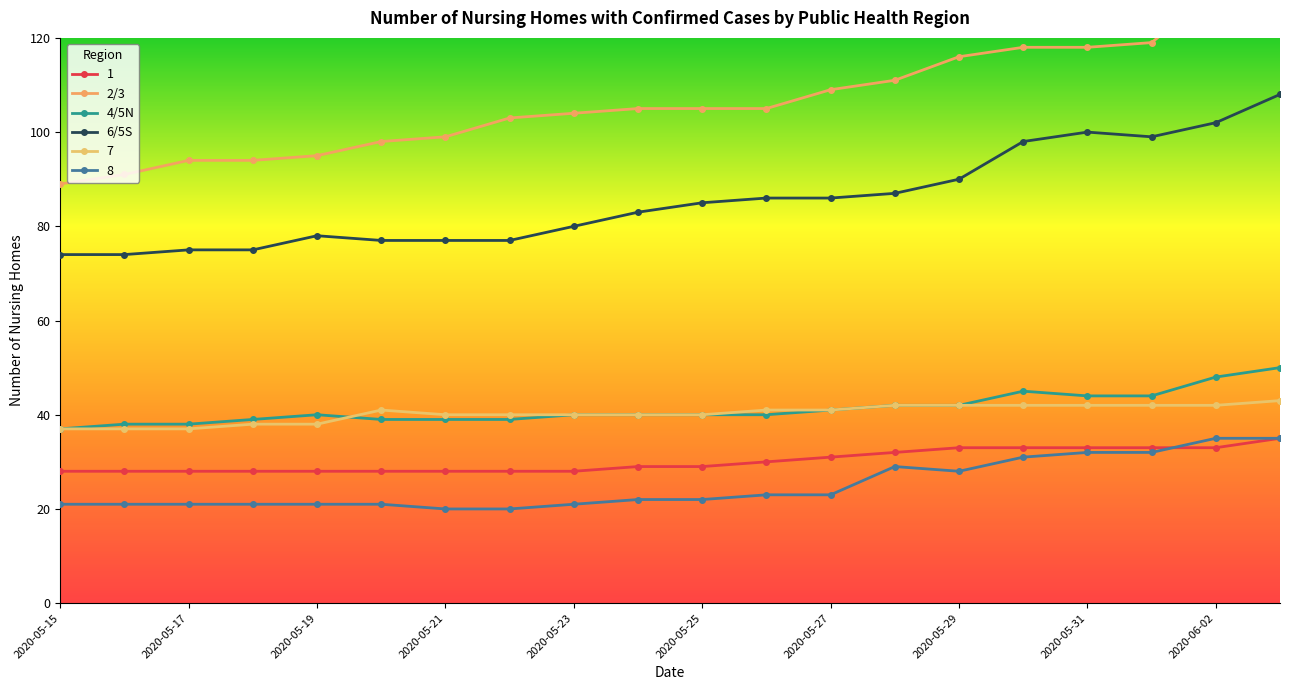

The 6/5S series shows 54 at 2020-05-23. True or false?

False